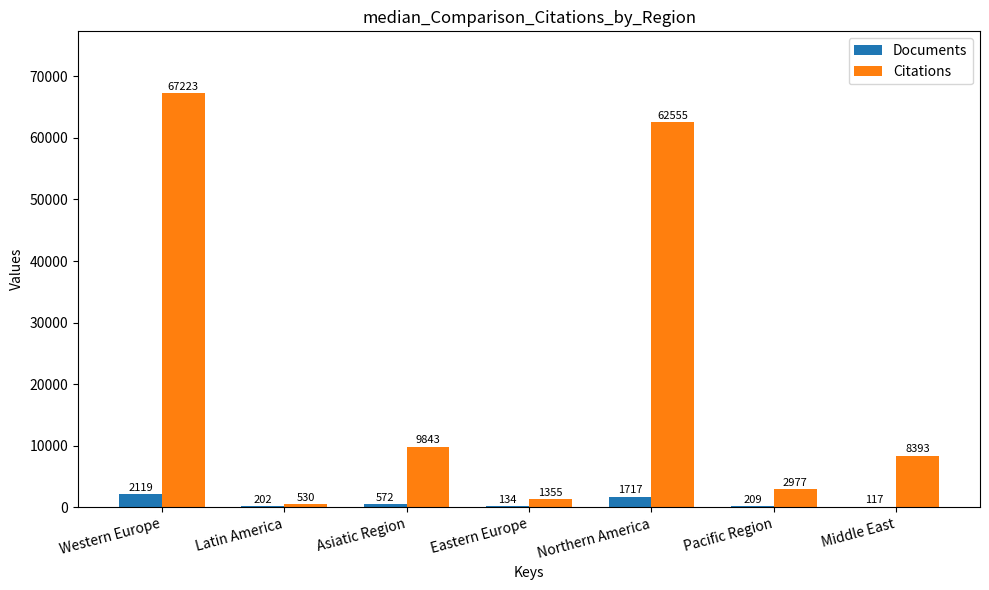

What is the maximum value for Documents?

2119